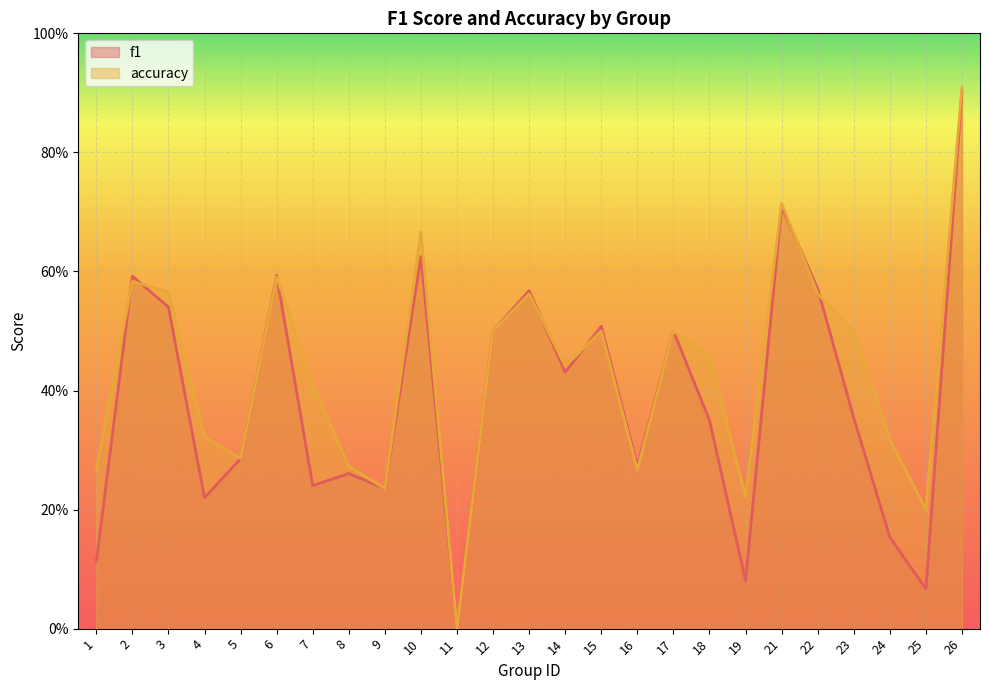

Between 5 and 26, which is larger?

26